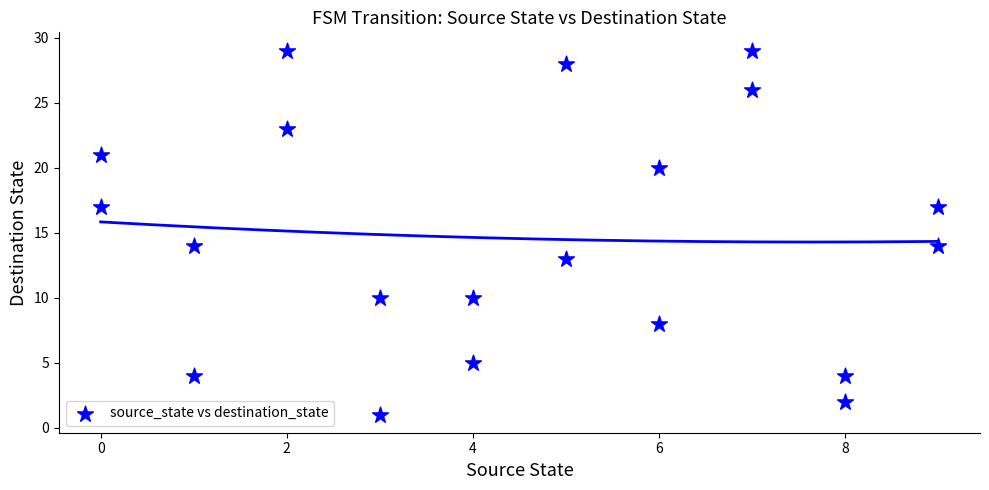

What is the range of X values (max minus min)?

9